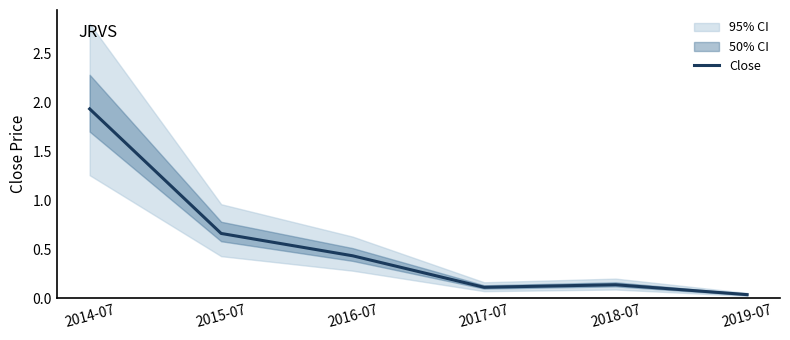

What is the change in value from 2015-07 to 2016-07?

-0.2